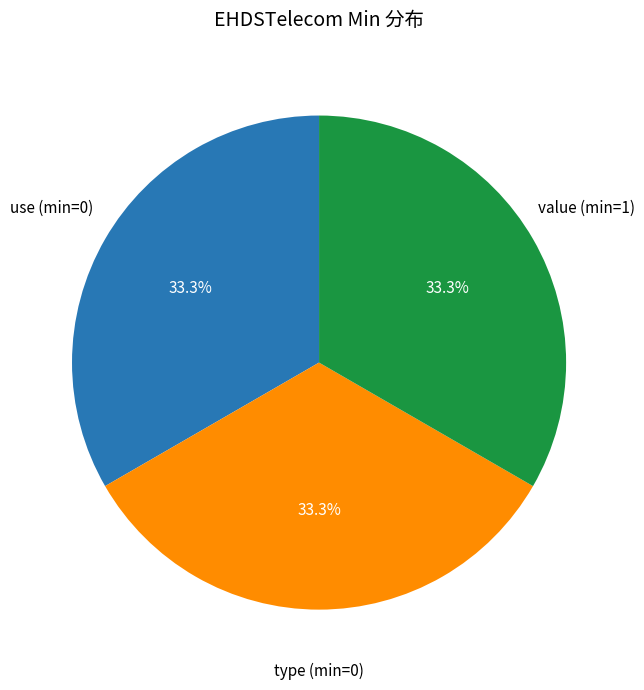

Is there a majority slice in this chart?

No